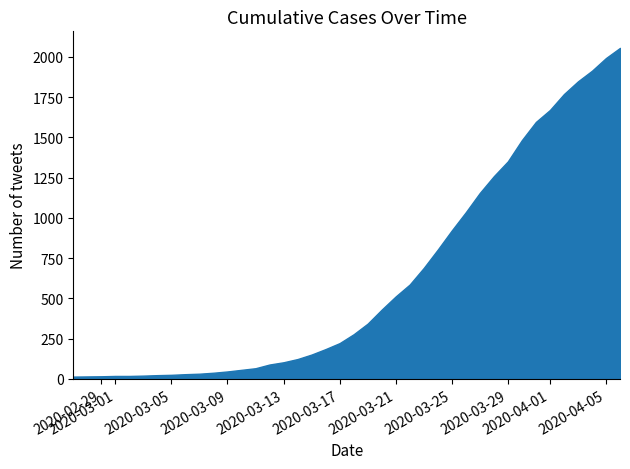

What is the difference between the maximum and minimum values?

2042